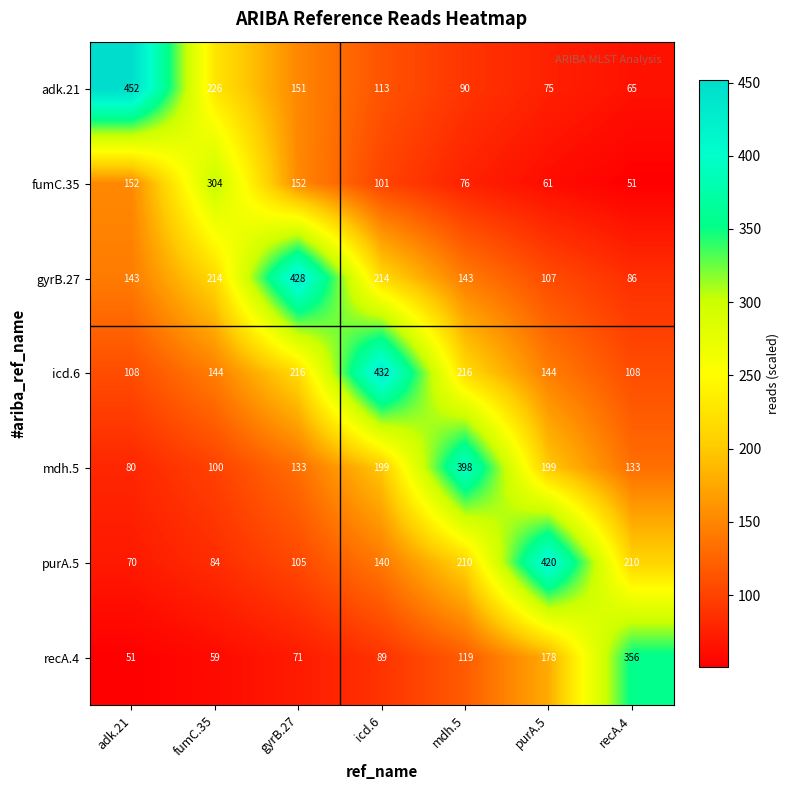

Rank the series by their maximum value, from lowest to highest.

fumC.35, recA.4, mdh.5, purA.5, gyrB.27, icd.6, adk.21